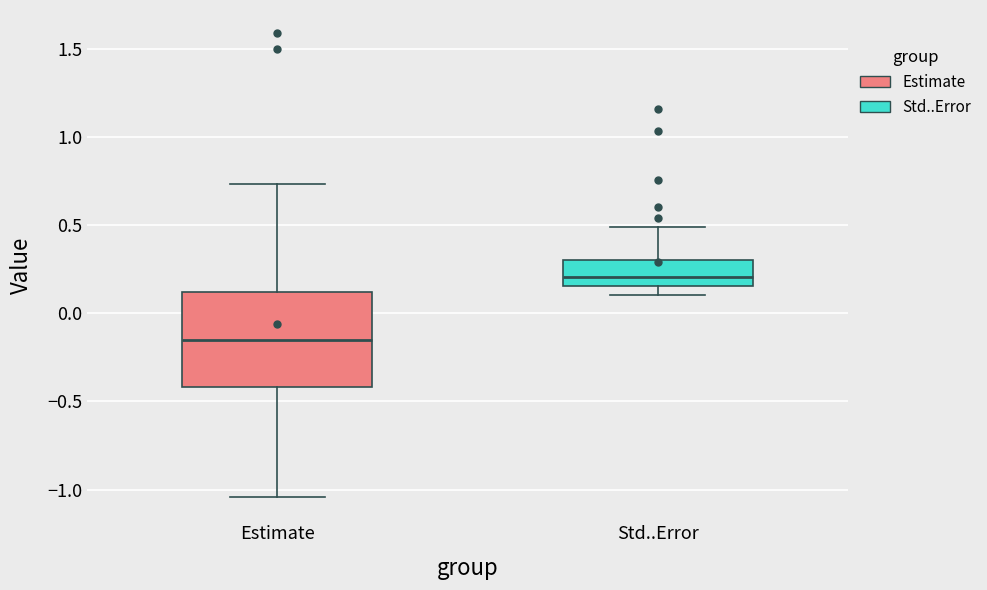

Which box is the tallest, from its lower edge to its upper edge?

Estimate